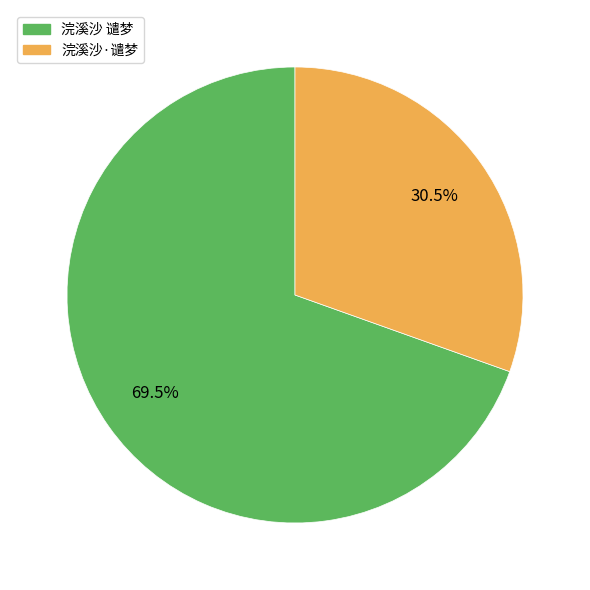

Between 浣溪沙·谴梦 and 浣溪沙 谴梦, which is larger?

浣溪沙 谴梦